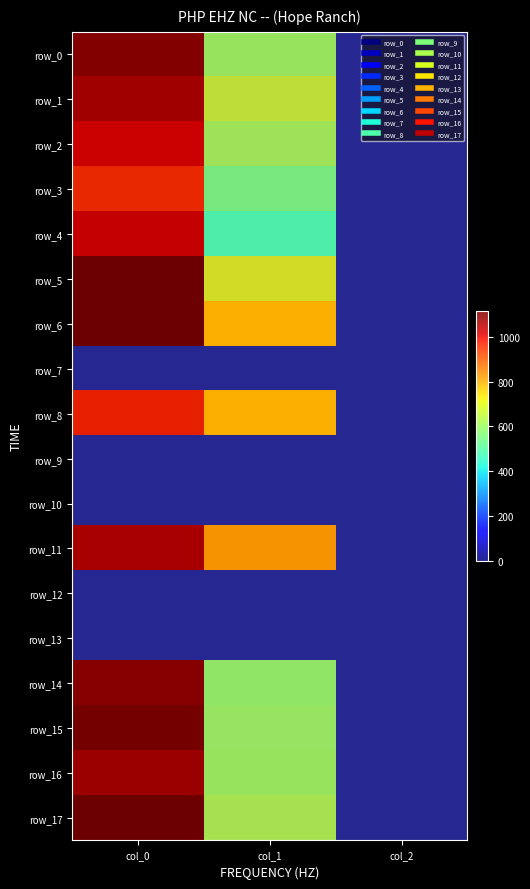

At how many categories does at least one series exceed 369?

2